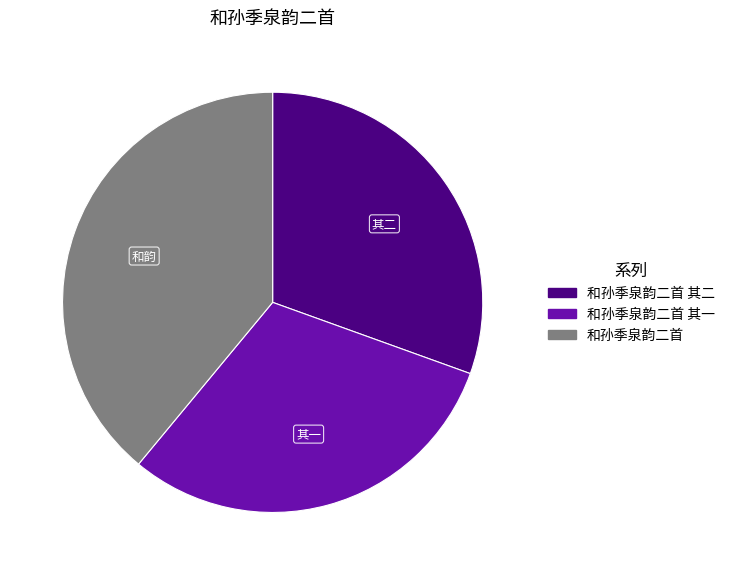

Does any single category account for the majority?

No